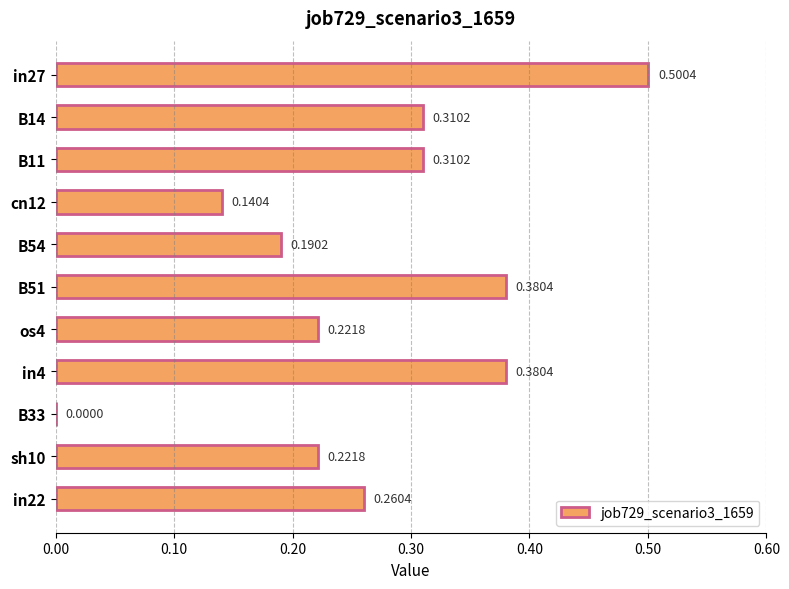

How many positive values are there?

10